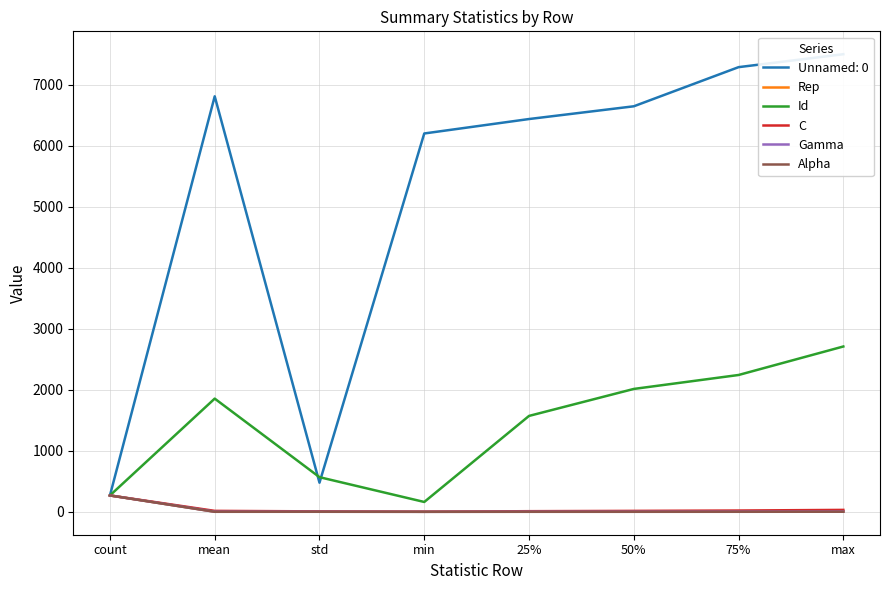

Where is Id nearest to the value 1435?

25%